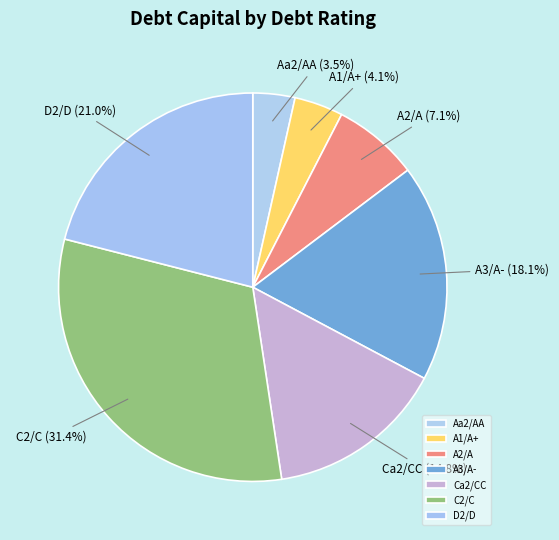

Combined, do Aa2/AA and A1/A+ account for over 50%?

No